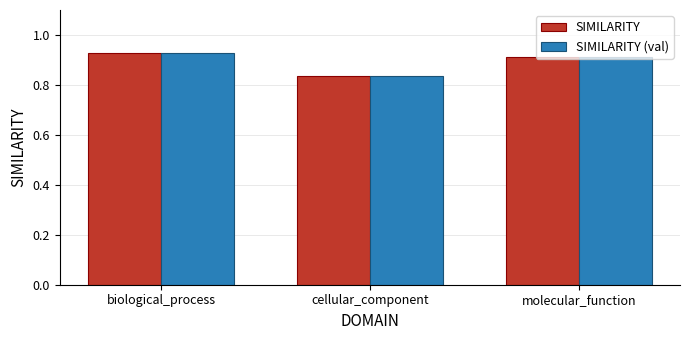

The value of SIMILARITY at molecular_function is 0.3. True or false?

False